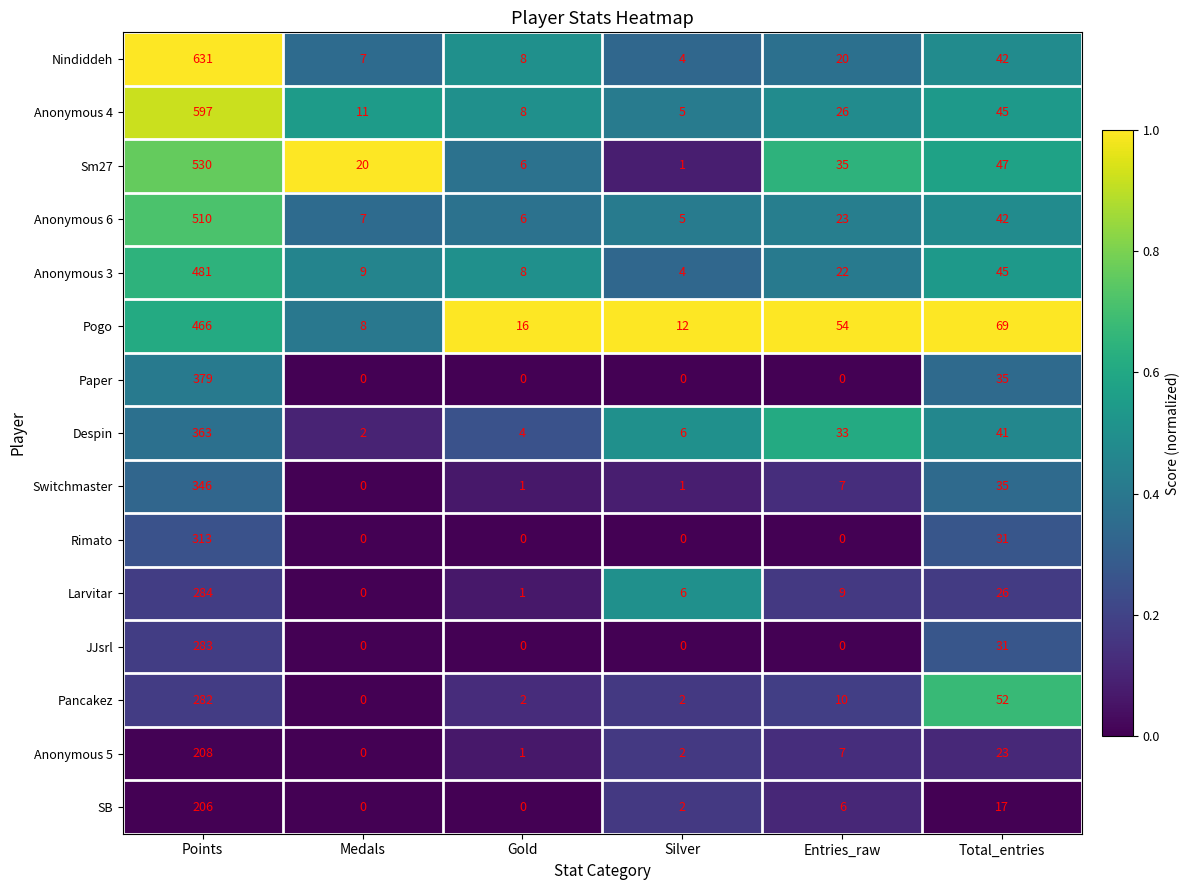

Which series has the largest total across all categories?

Nindiddeh